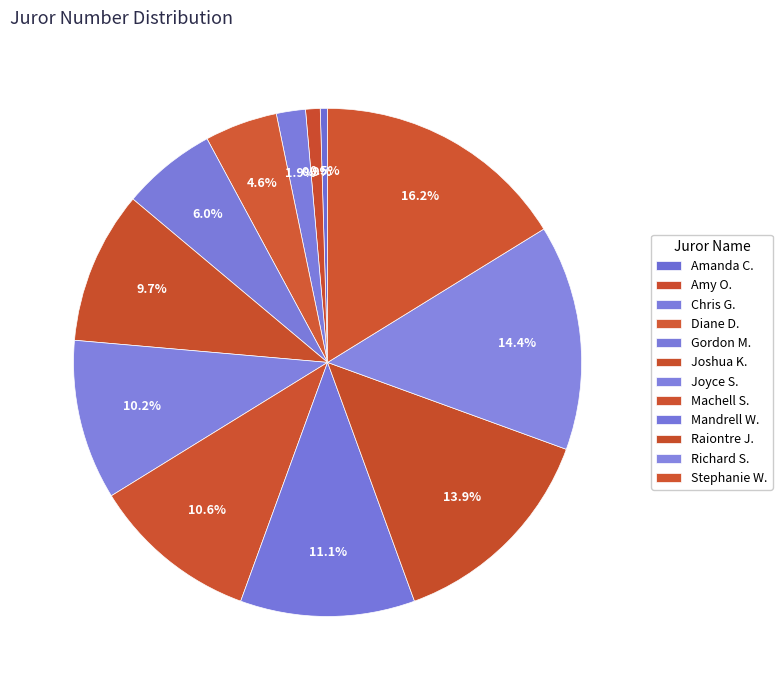

Count the number of slices in the pie.

12